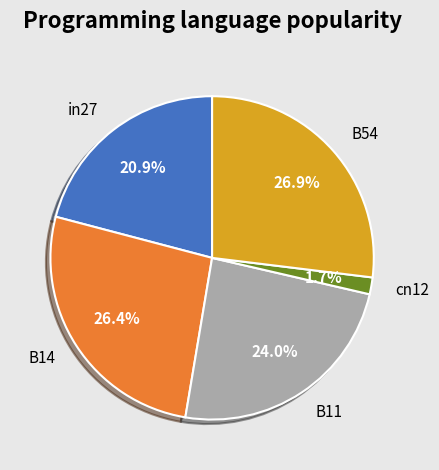

To the nearest percent, what is the average slice percentage?

20%